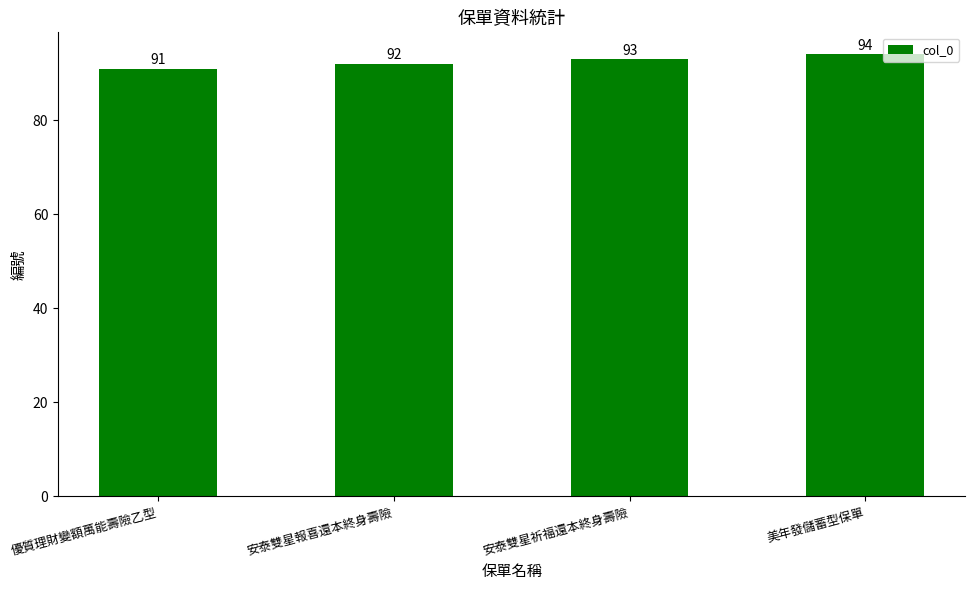

Which label corresponds to the largest value in the chart?

美年發儲蓄型保單